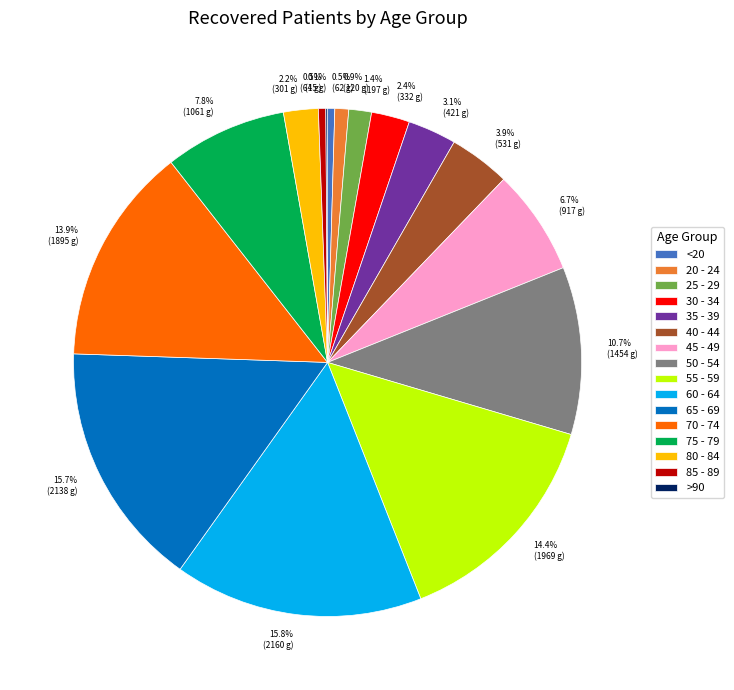

Between 3.1% (421 g) and 10.7% (1454 g), which is larger?

10.7% (1454 g)